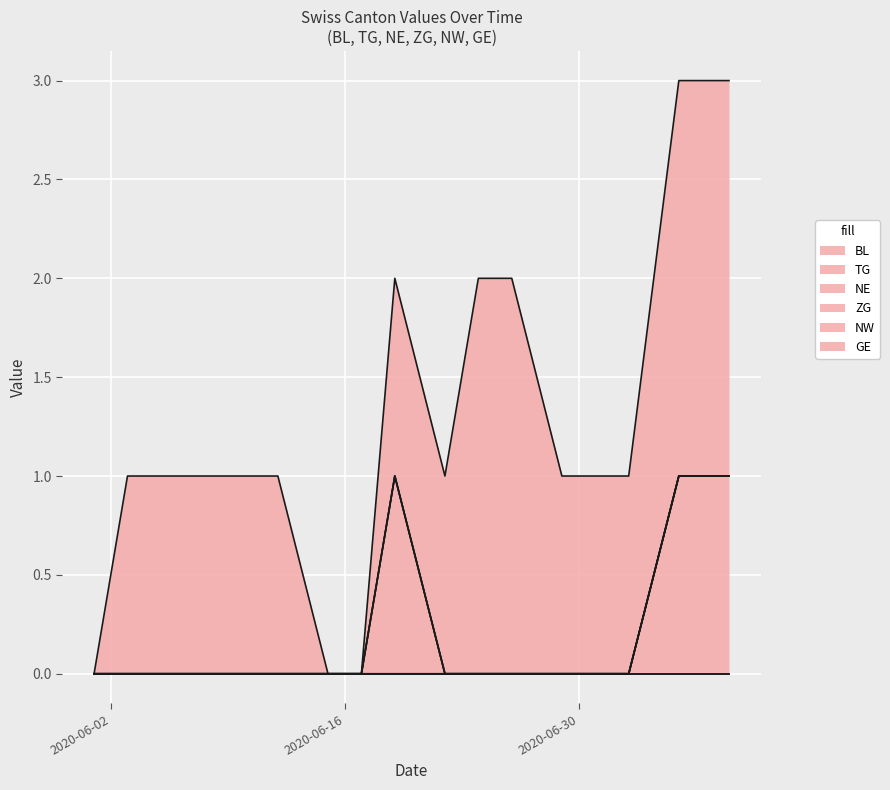

Which has a higher value, 2020-07-15 or 2020-06-10?

2020-07-15